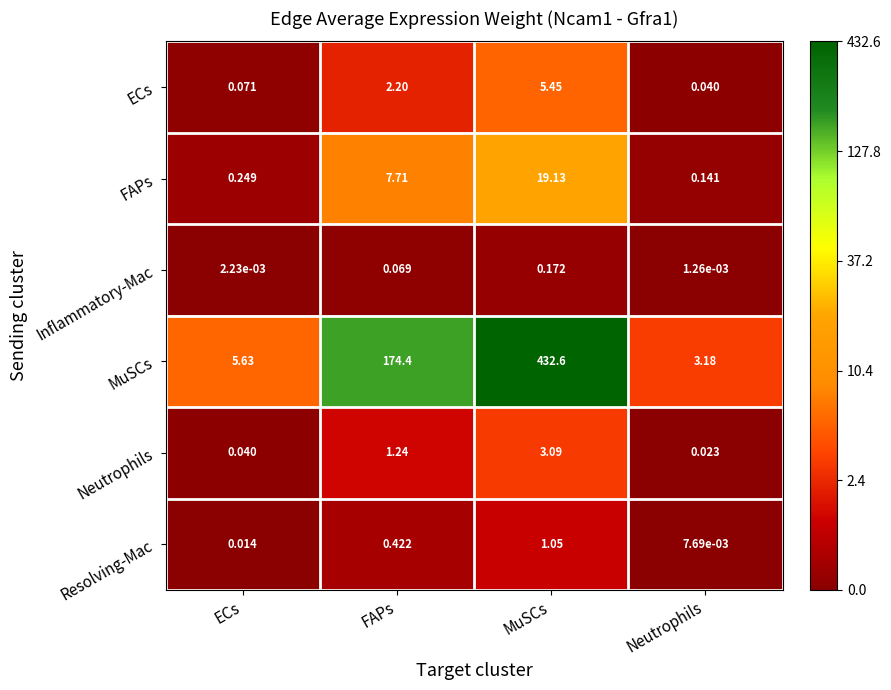

At which label does Neutrophils reach its peak?

MuSCs